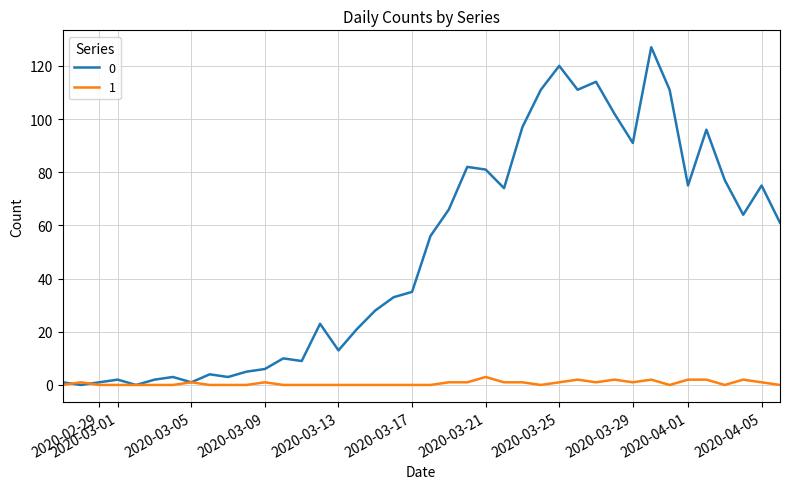

What is the greatest value displayed?

127